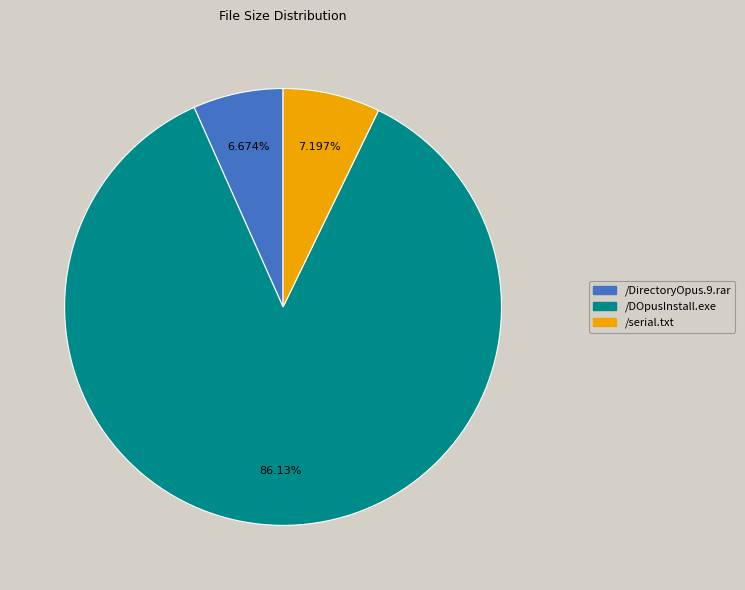

To the nearest percent, what percentage of the pie is /DirectoryOpus.9.rar?

7%